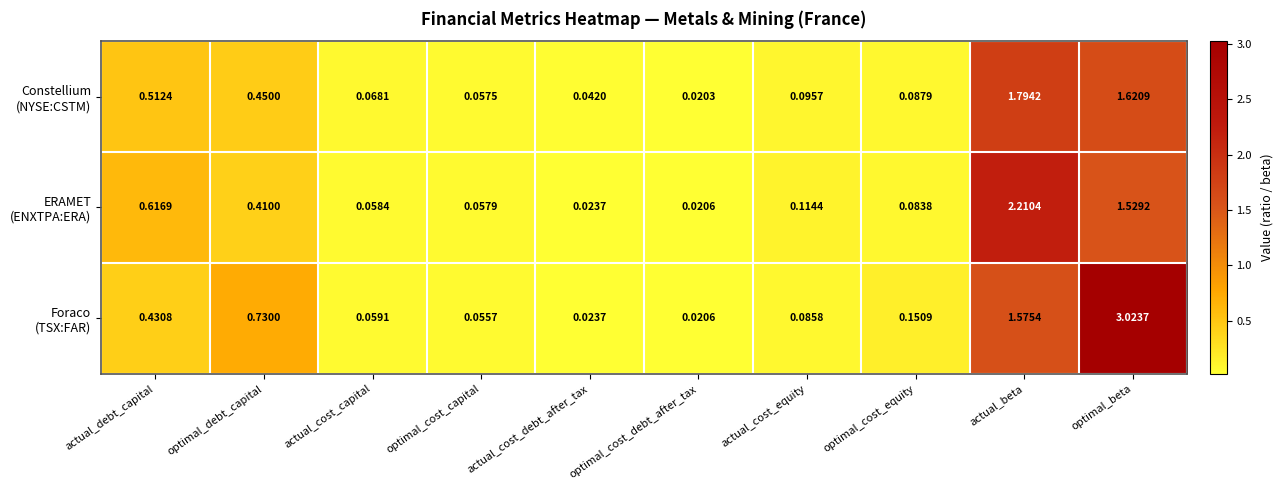

At which category is the sum across all series the highest?

optimal_beta